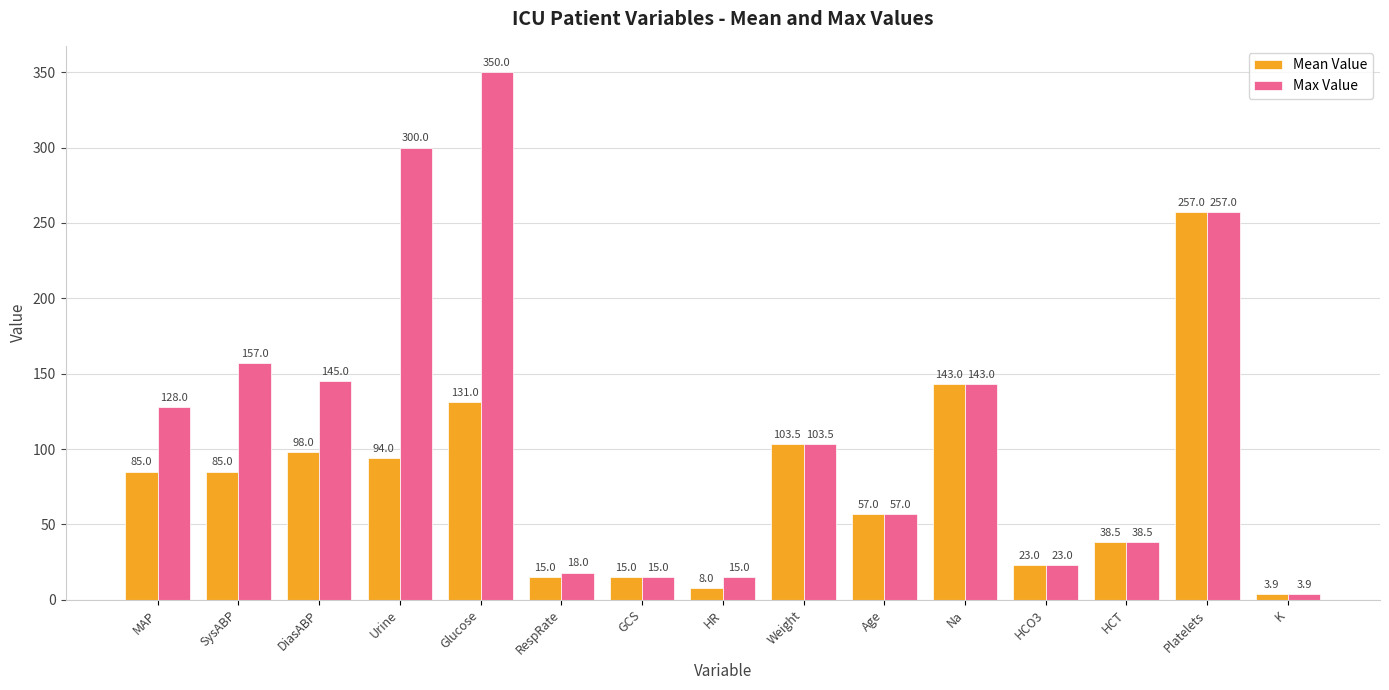

The value of Mean Value at HCO3 is 23.0. True or false?

True